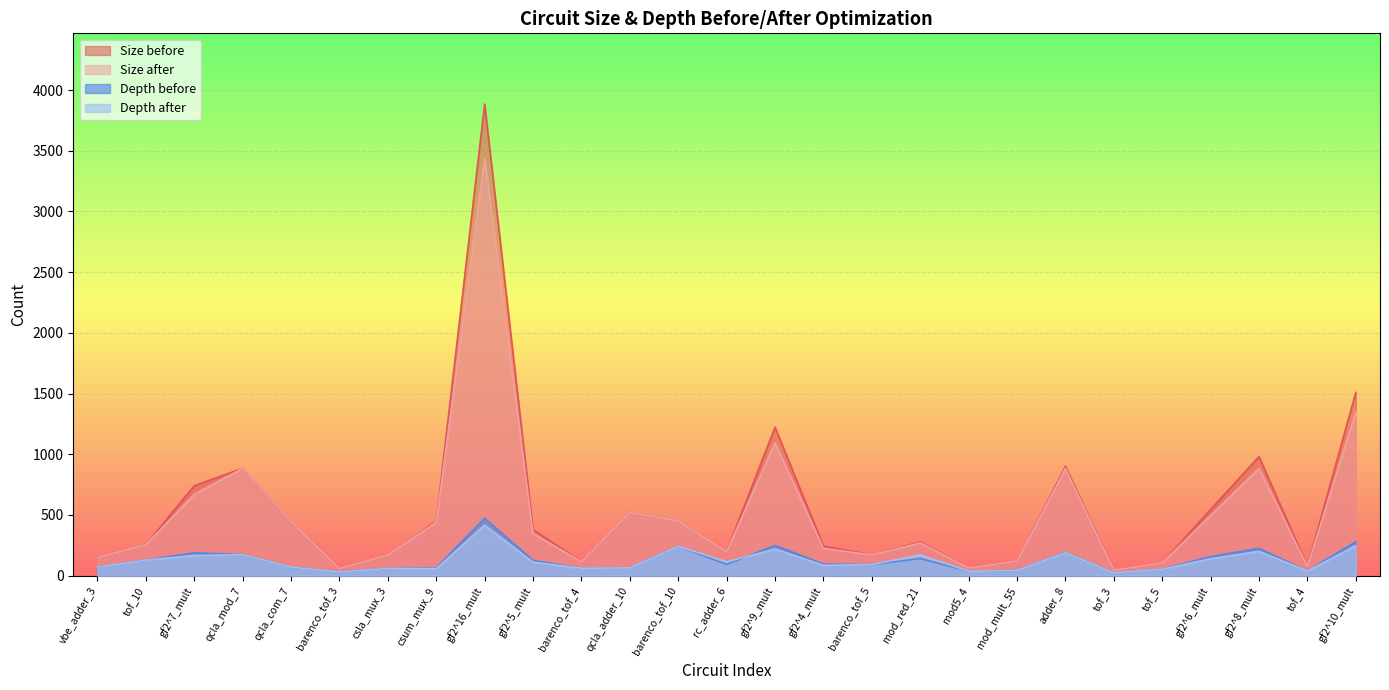

What is the difference between the second highest and minimum values in the Depth after series?

223